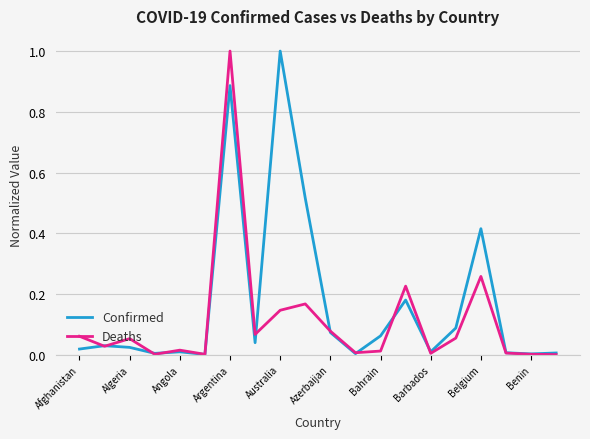

List the series in order of their overall mean, highest first.

Confirmed, Deaths